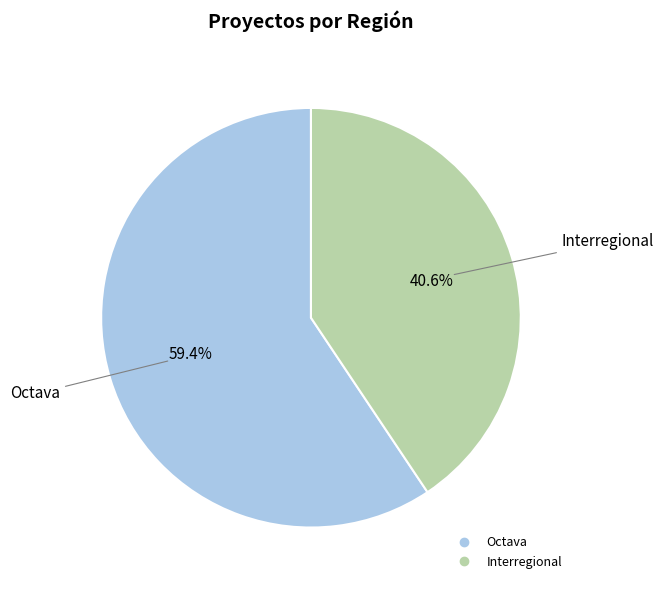

What is the ratio of the value at Octava to the value at Interregional?

1.5